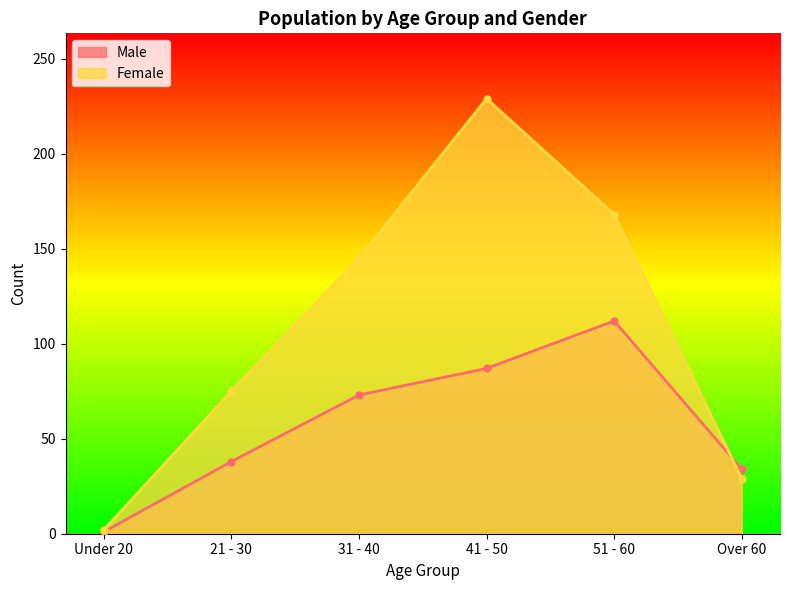

What is the label of the 6th point from the left?

Over 60